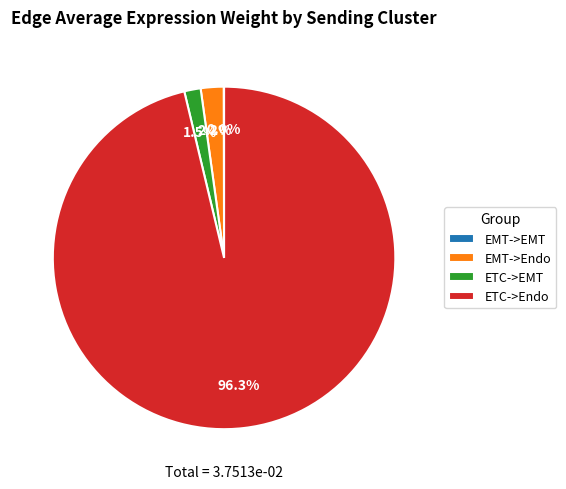

Which slice is the largest?

ETC->Endo